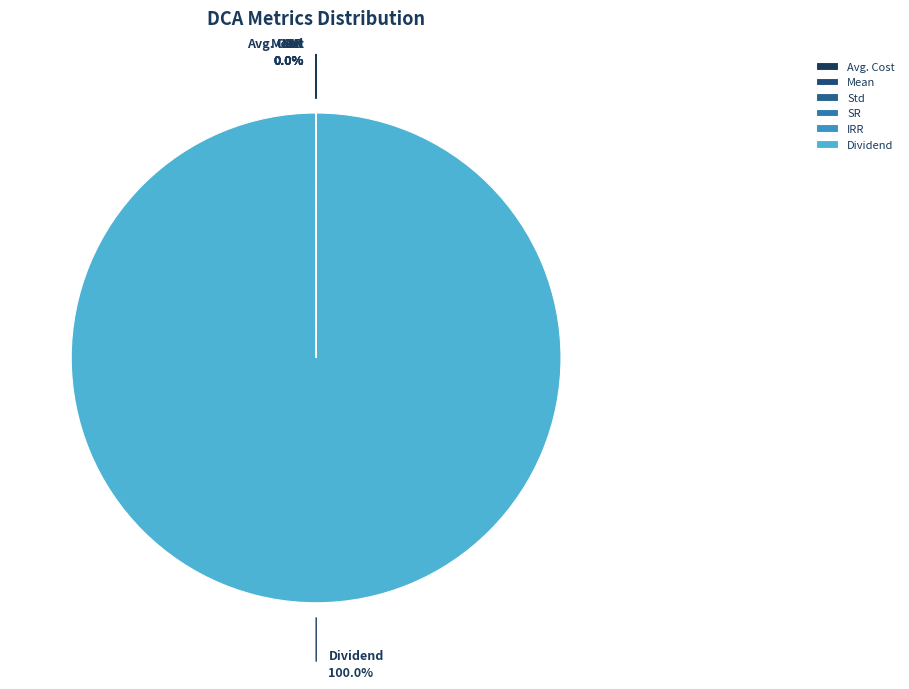

Which category has the smallest portion of the pie?

SR